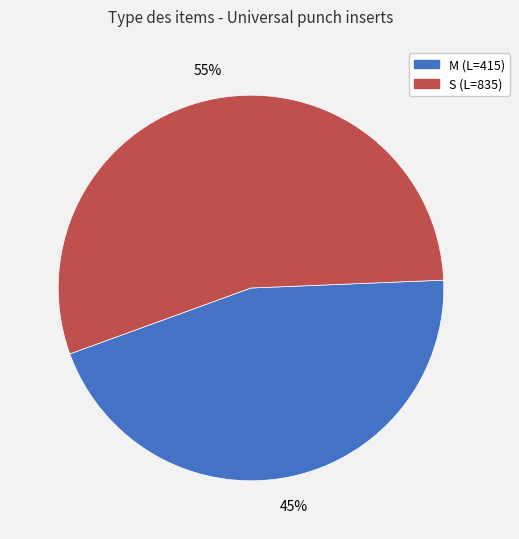

Which category accounts for the majority?

S (L=835)